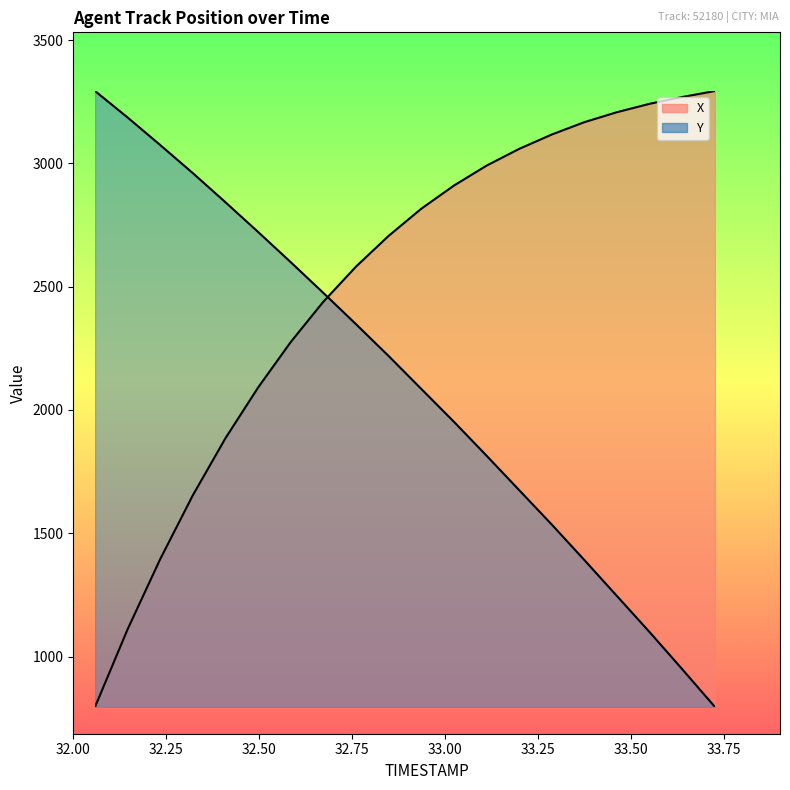

At 33.6, list the series in order from largest to smallest.

X, Y